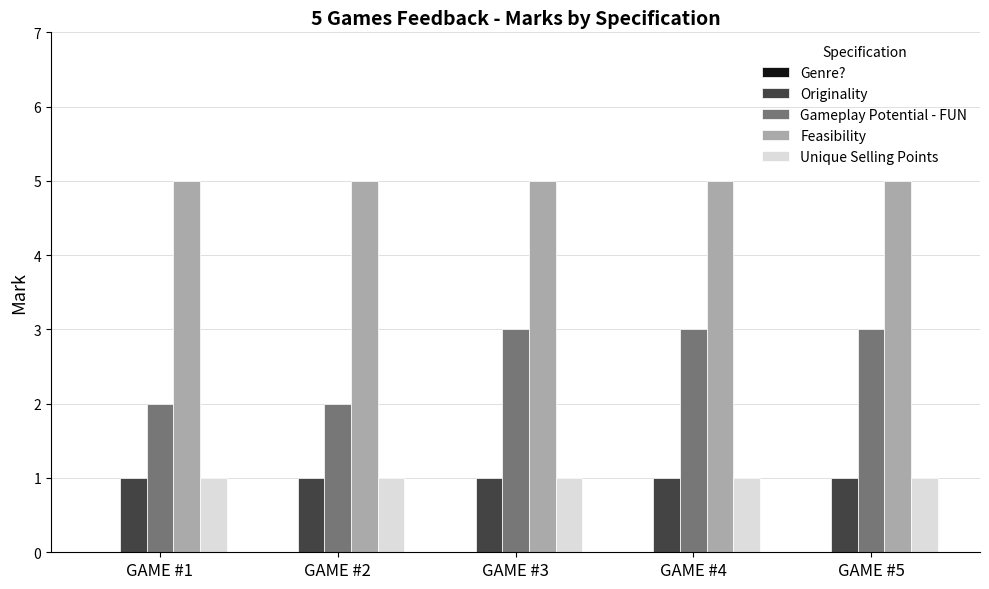

What is the highest value of the Gameplay Potential - FUN series?

3